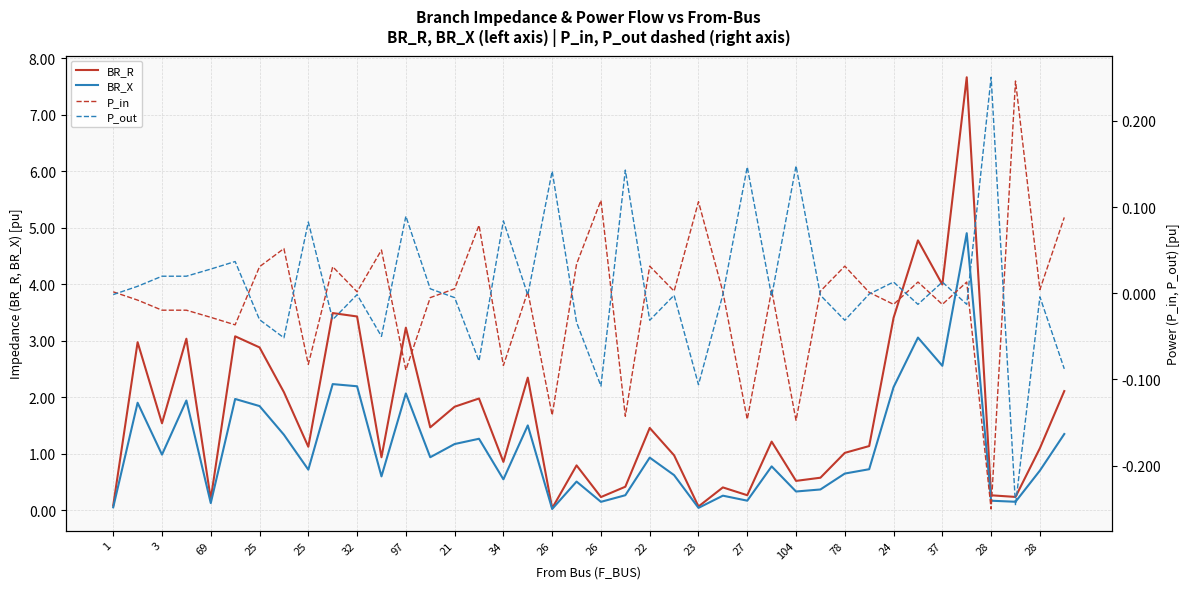

Which series has the largest range (max minus min)?

BR_R